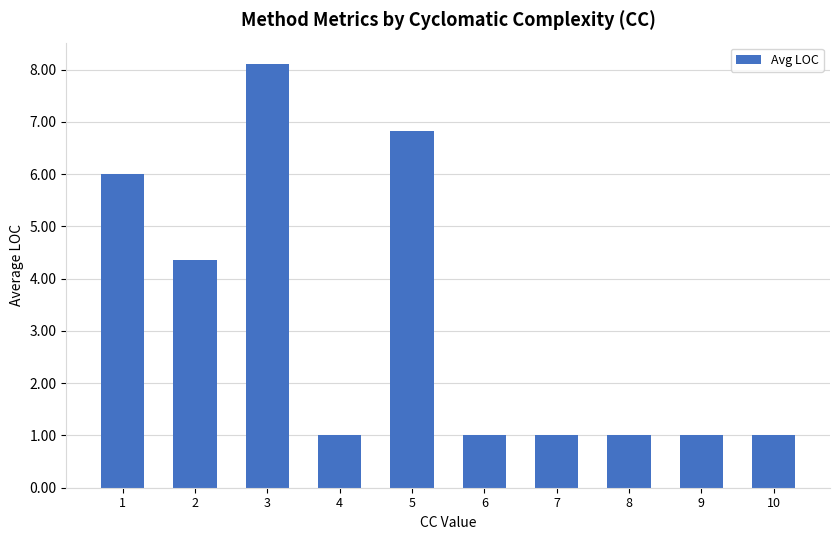

The chart shows a value of 1.0 at 9. True or false?

True